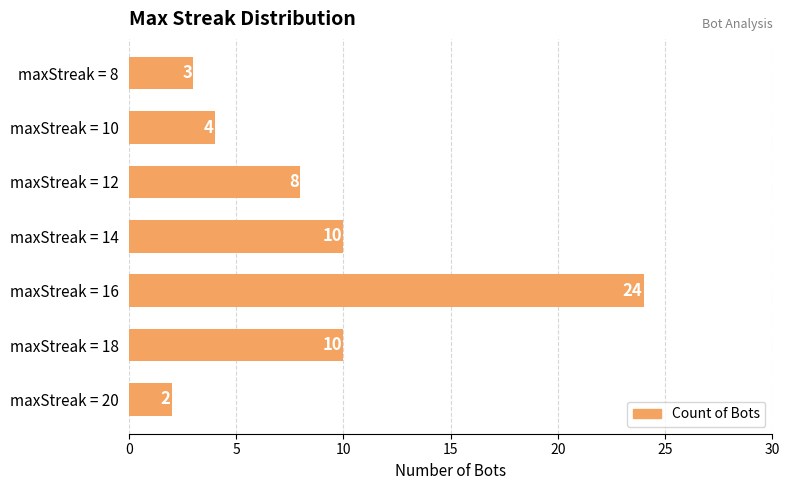

What is the difference between the maximum and minimum values?

22